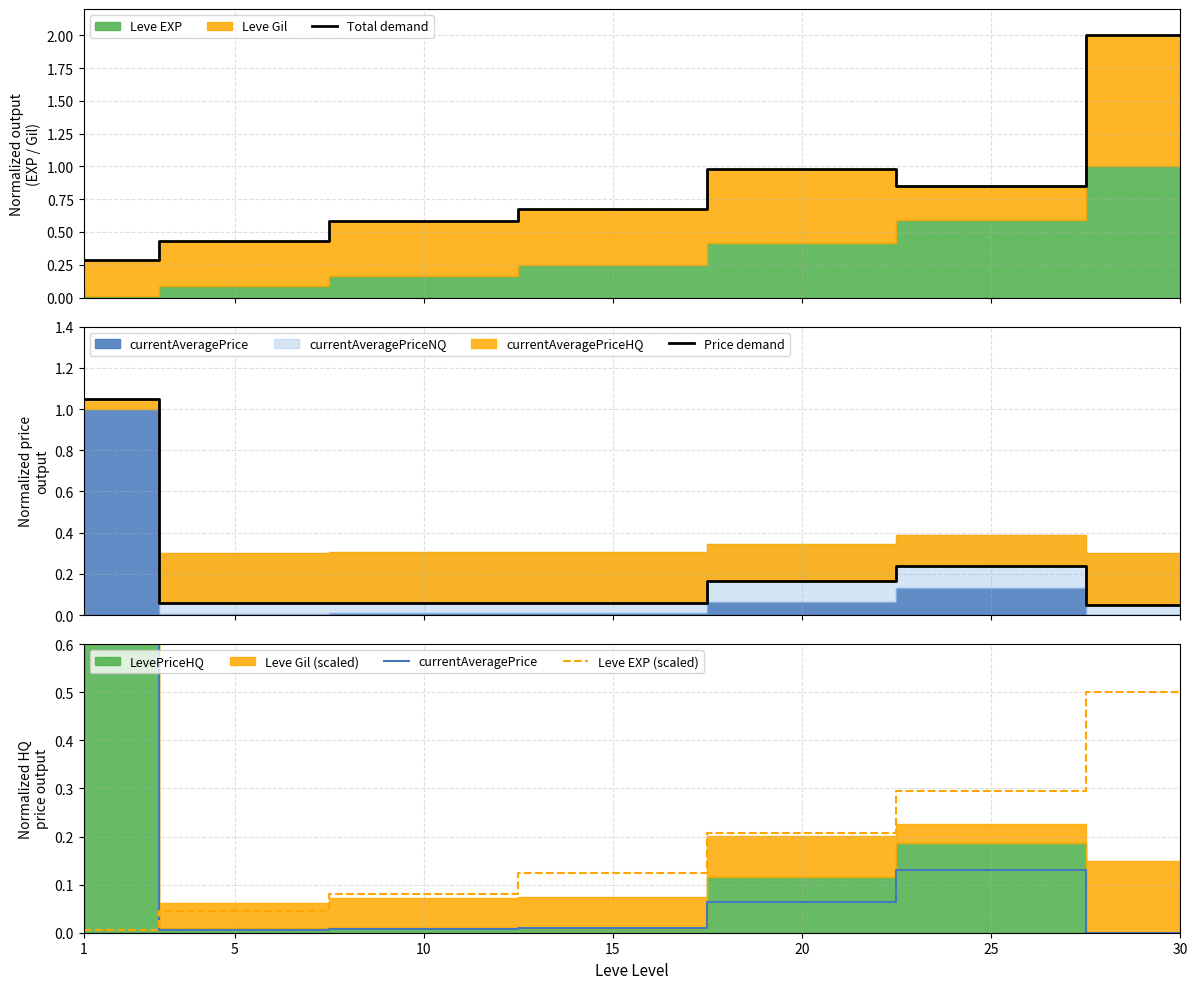

Where do currentAveragePrice and Leve EXP (scaled) first cross each other?

1 and 5